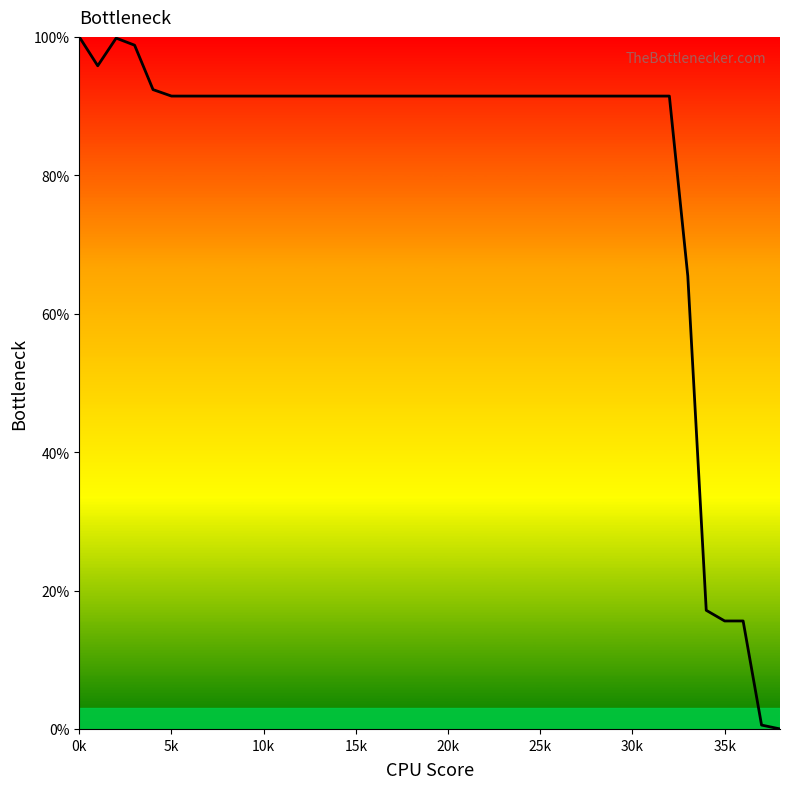

What is the difference between the maximum and minimum values?

100.0